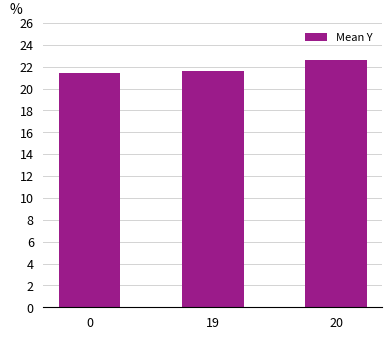

What is the sum of all values?

65.7